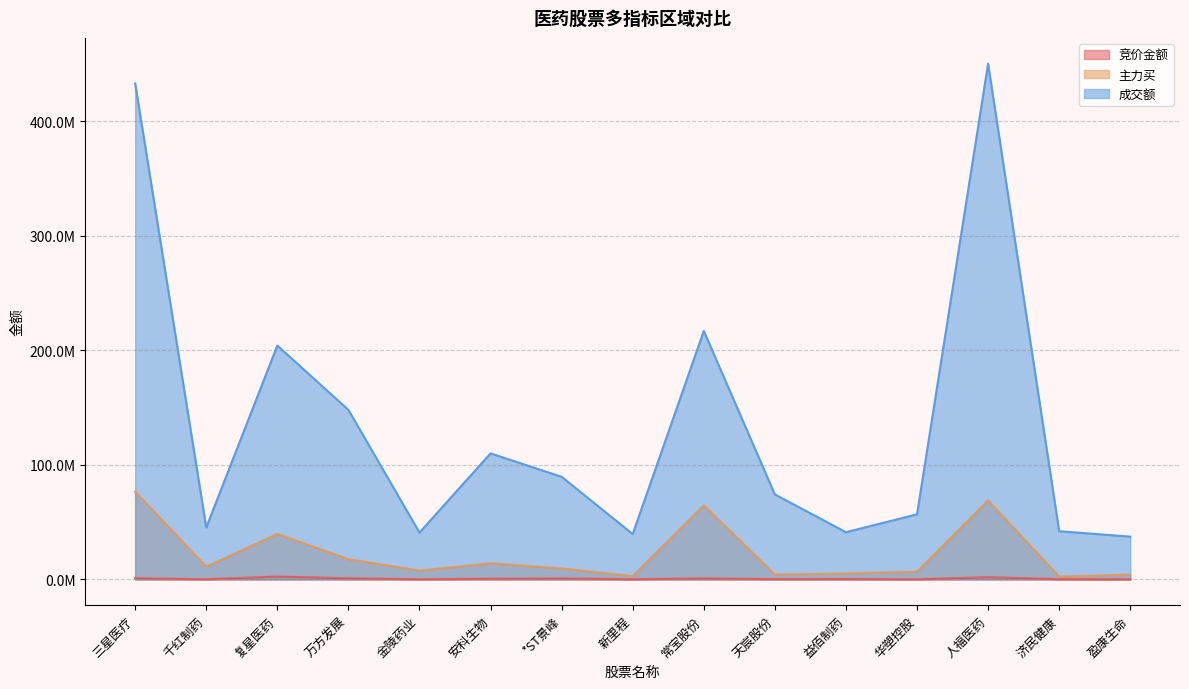

What position from the left is 新里程?

8